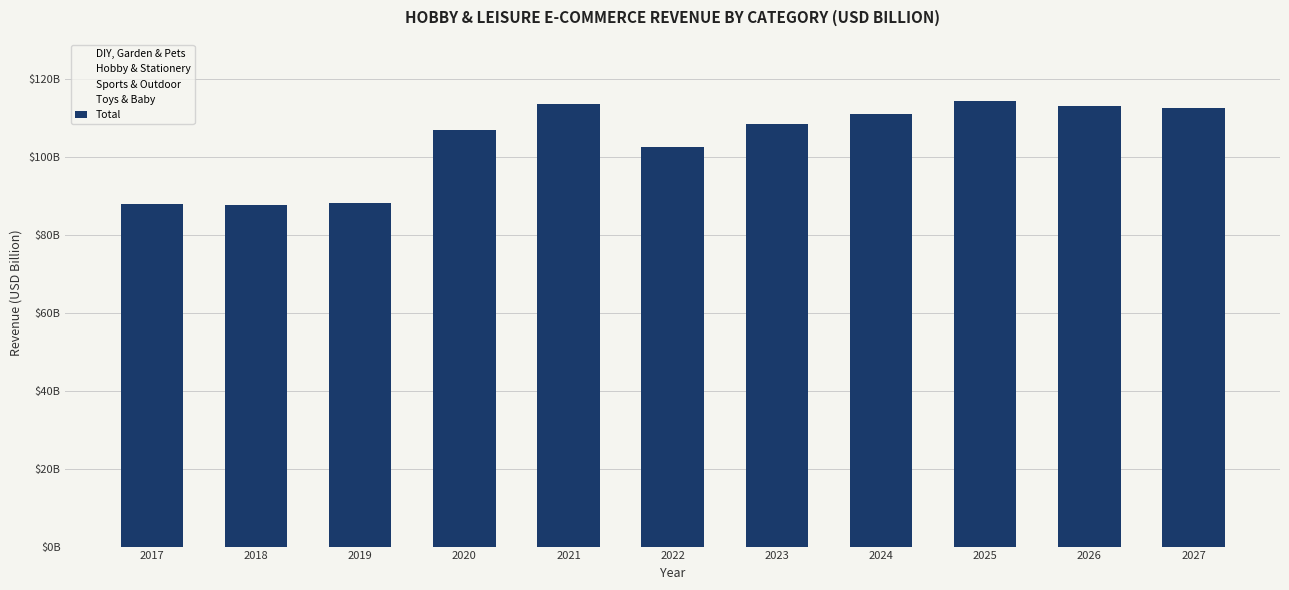

What is the value of the 8th bar from the left?

110.9